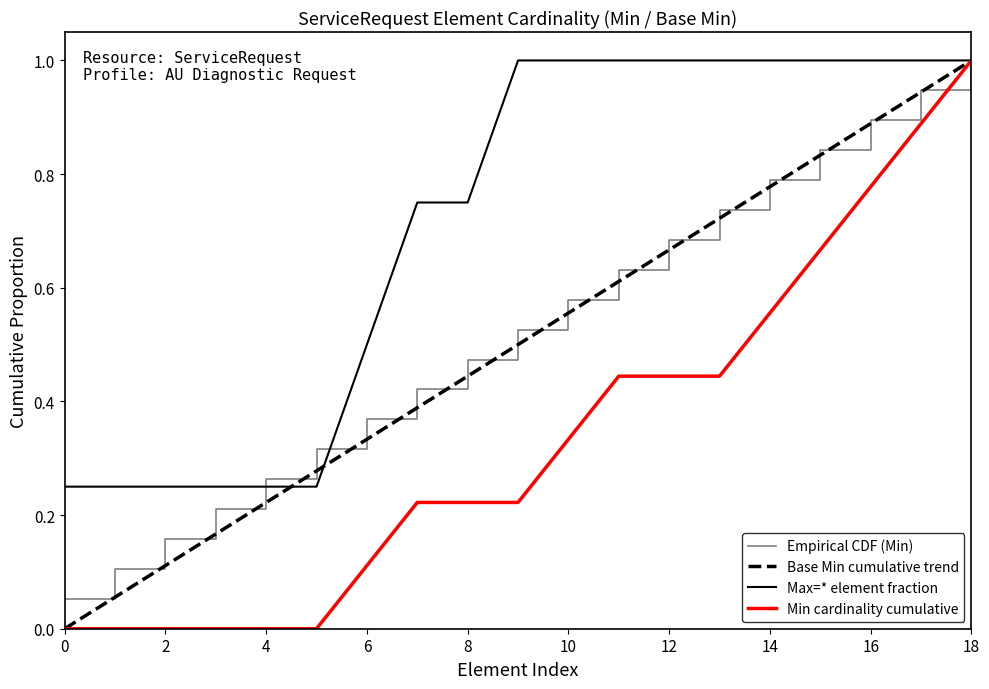

True or false: Empirical CDF (Min) has more than 2 points higher than both neighbors.

False